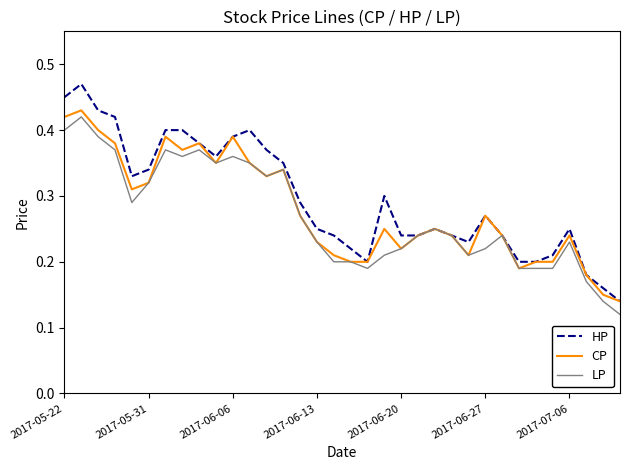

At how many categories does at least one series exceed 0?

34